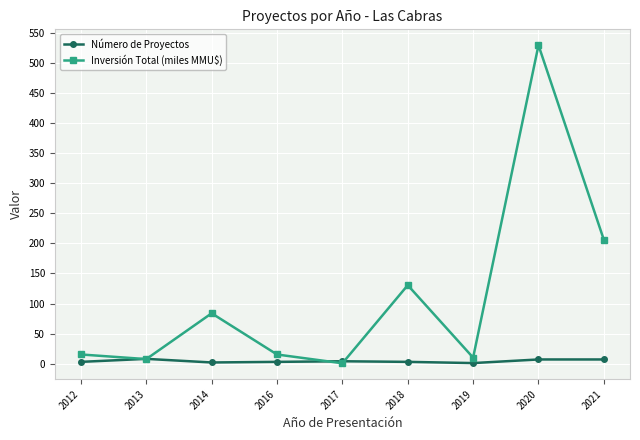

What is the total value across all series at 2017?

4.7